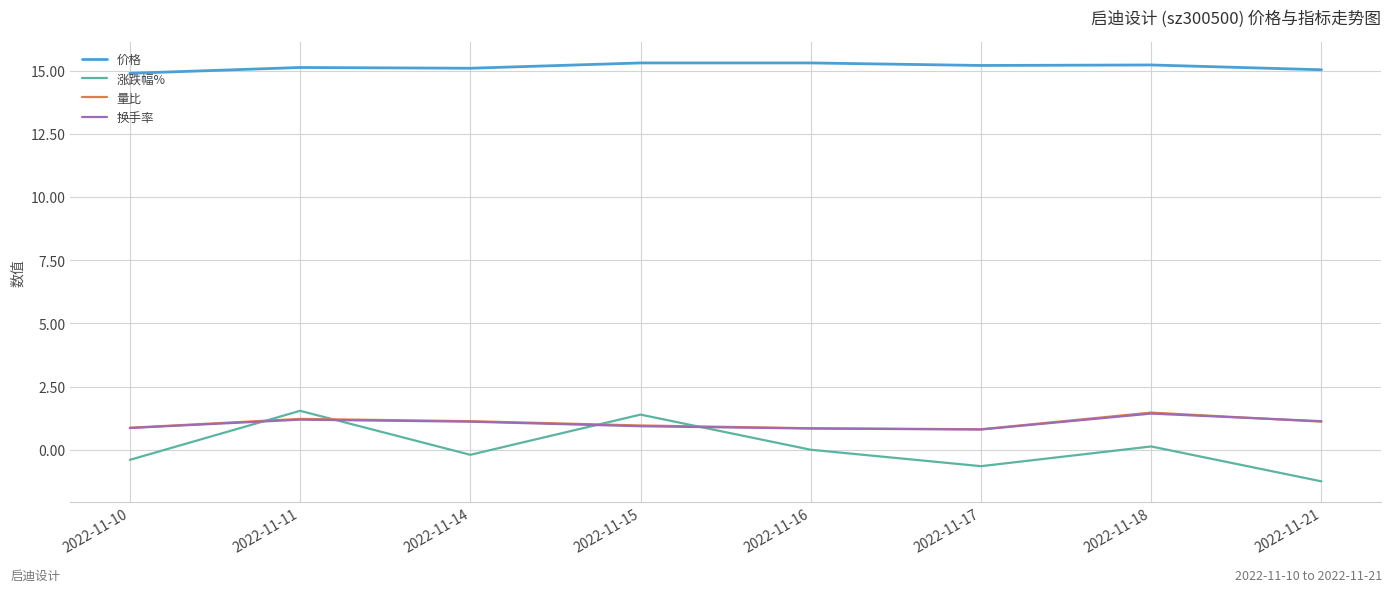

Which series changed the most between 2022-11-18 and 2022-11-21?

涨跌幅%